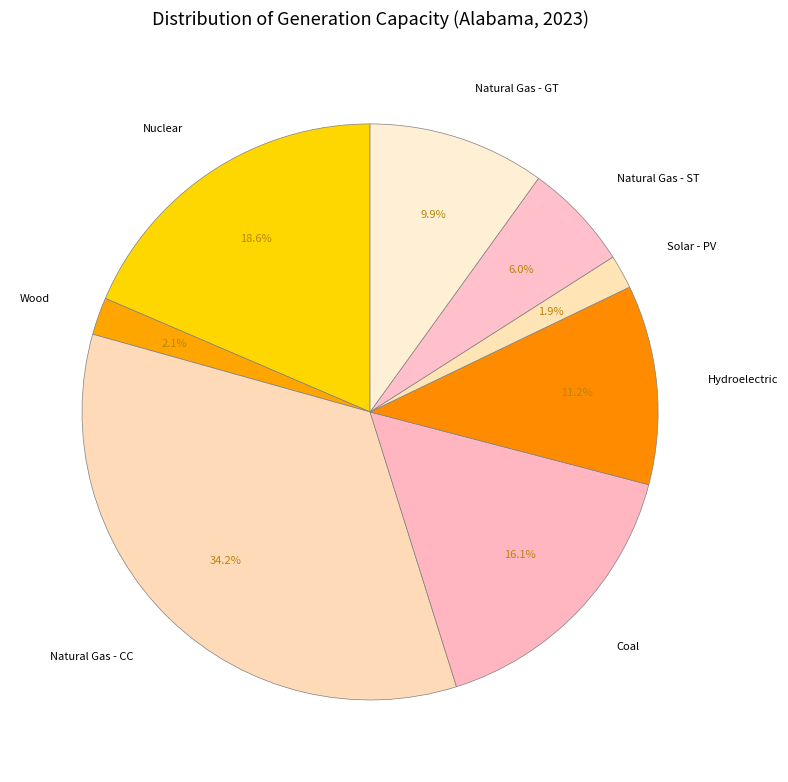

What is the largest slice in the pie chart?

Natural Gas - CC